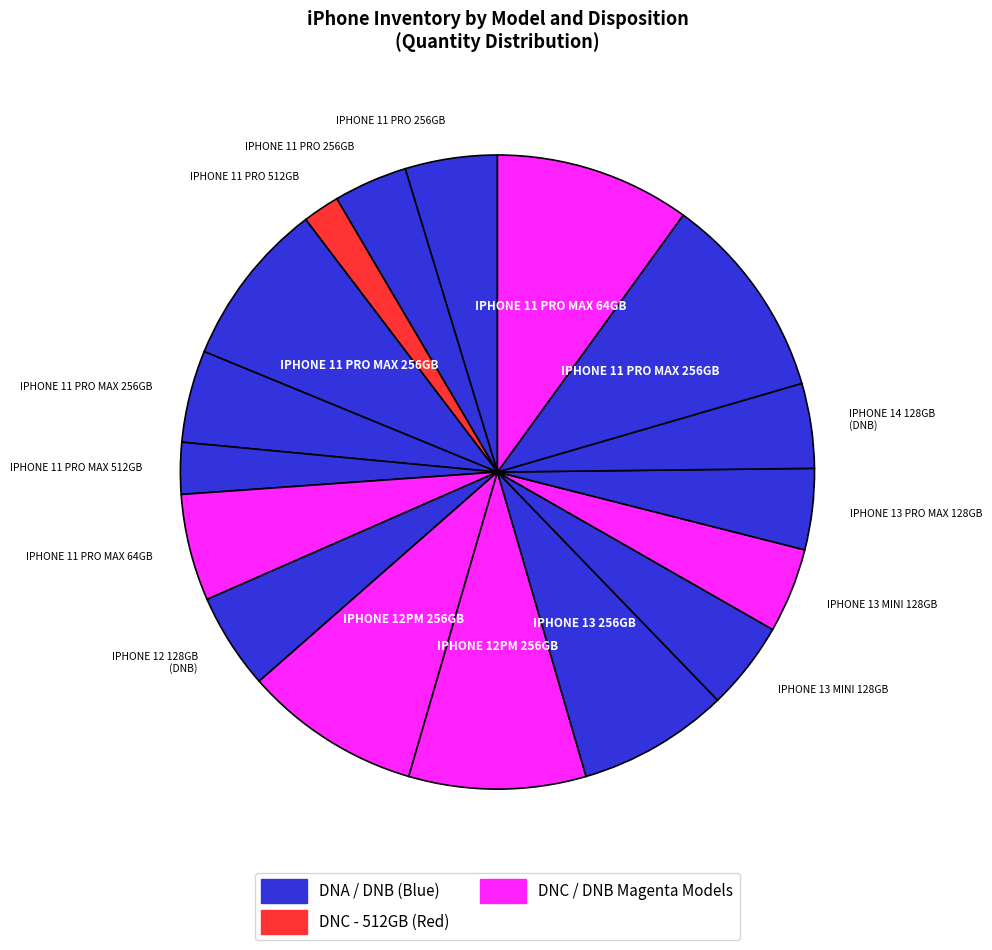

Is there a majority slice in this chart?

No